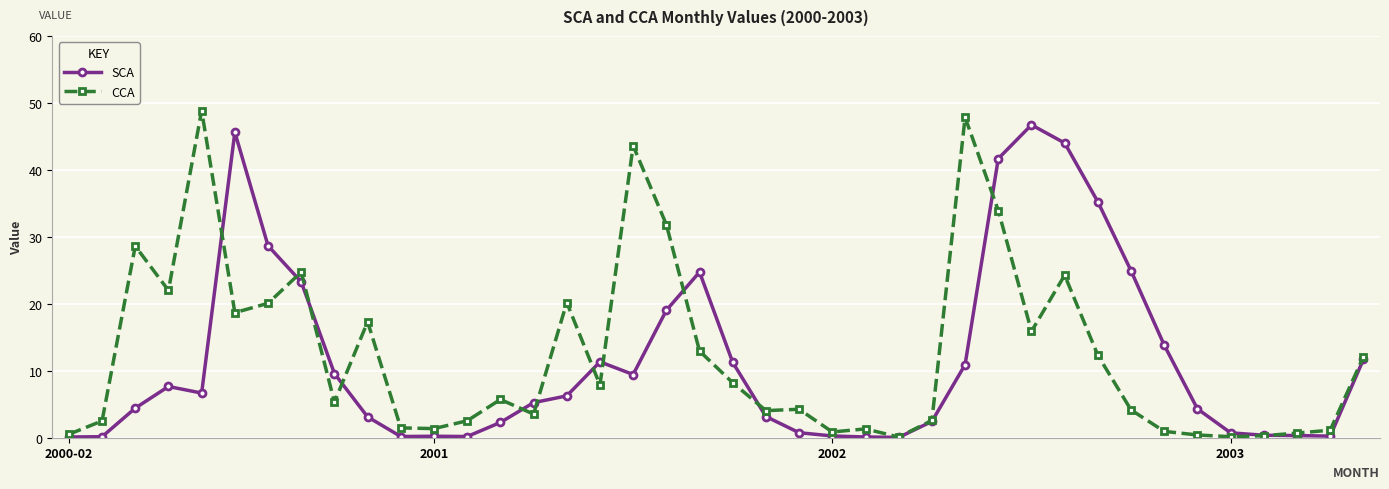

Which series has the largest range (max minus min)?

CCA